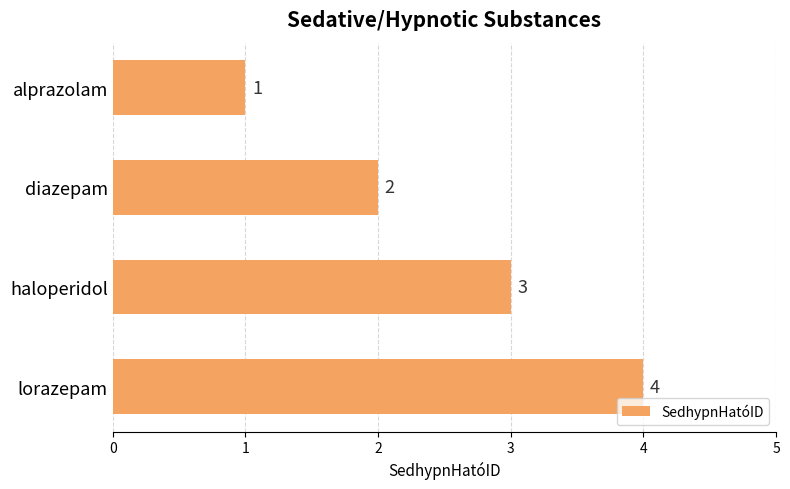

How many series are shown in this chart?

1